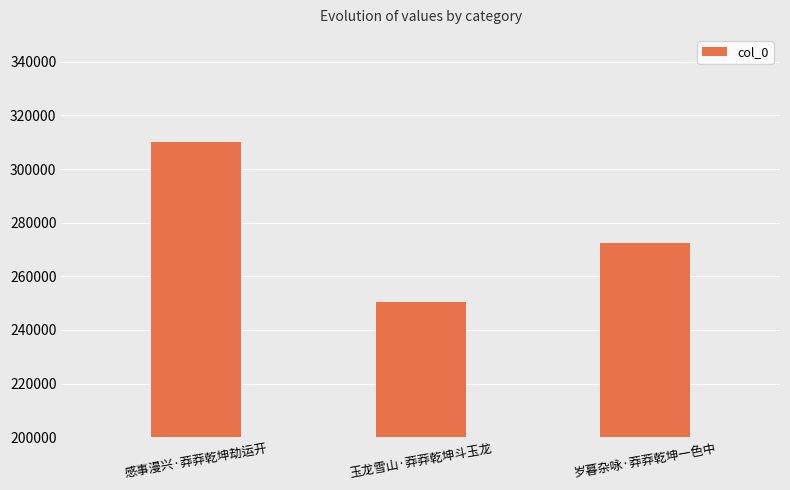

What is the change in value from 感事漫兴·莽莽乾坤劫运开 to 岁暮杂咏·莽莽乾坤一色中?

-37993